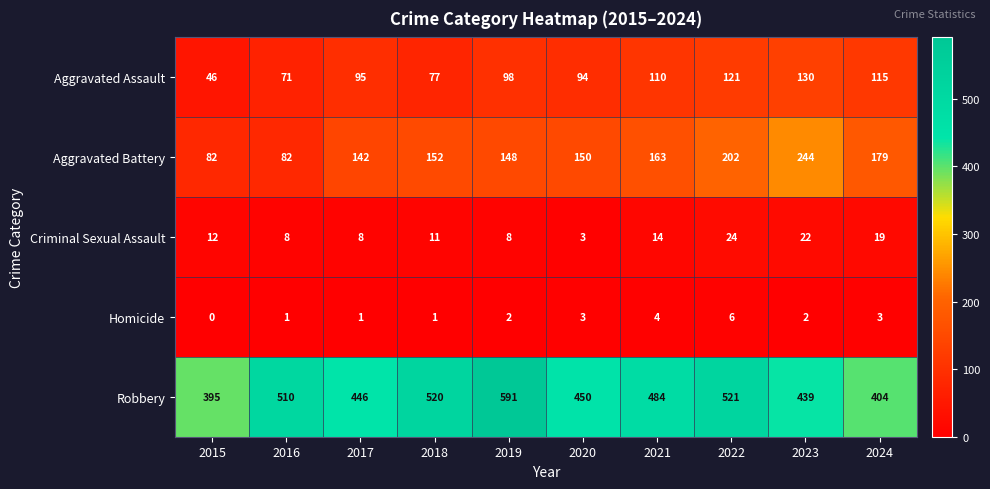

The value of Aggravated Assault at 2017 is 32. True or false?

False